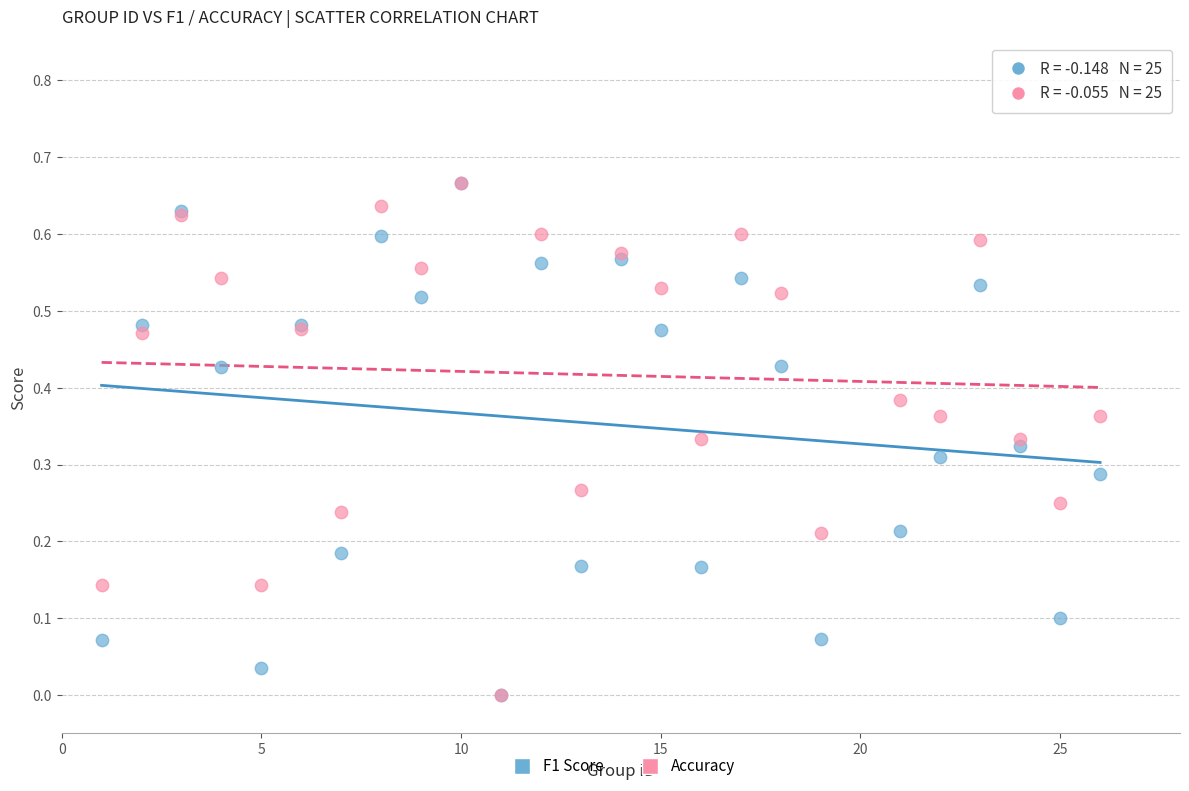

What are all the series names shown in the legend?

F1 Score, Accuracy